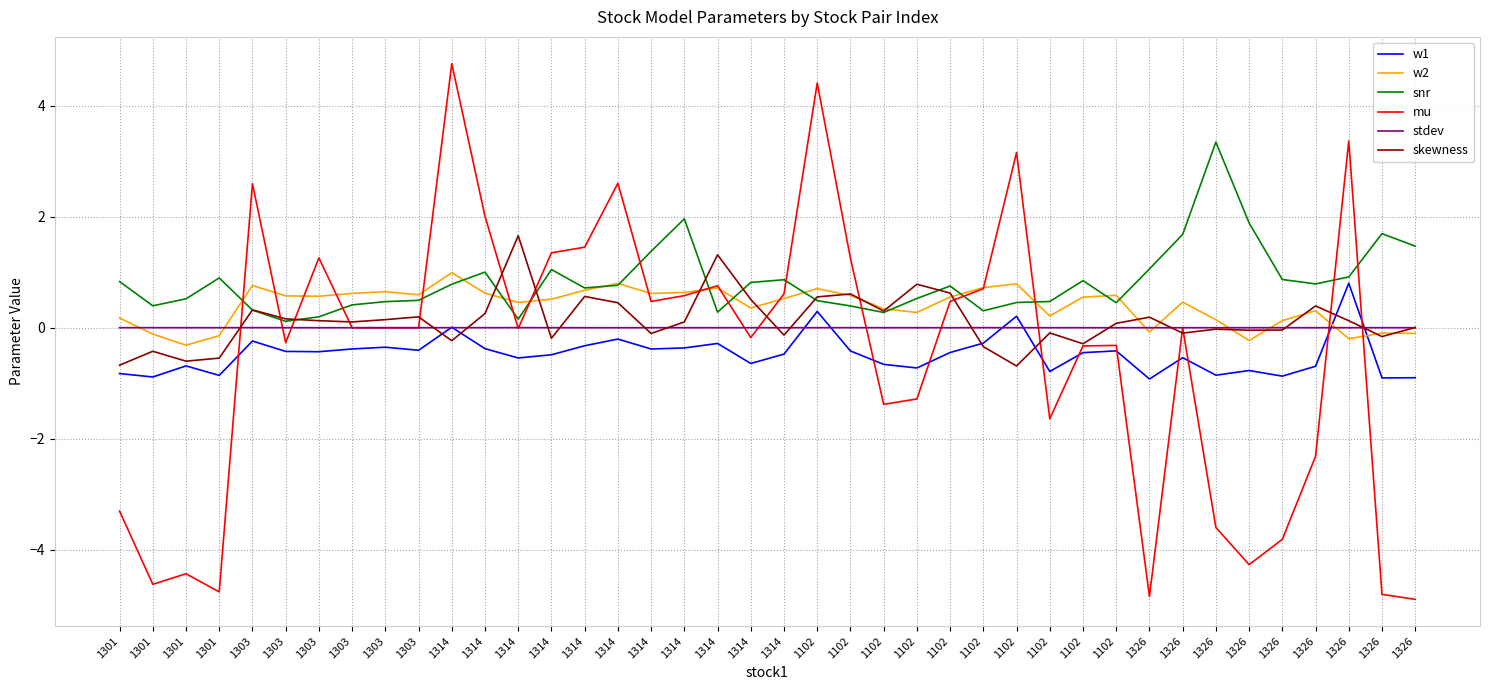

What are all the series names shown in the legend?

w1, w2, snr, mu, stdev, skewness